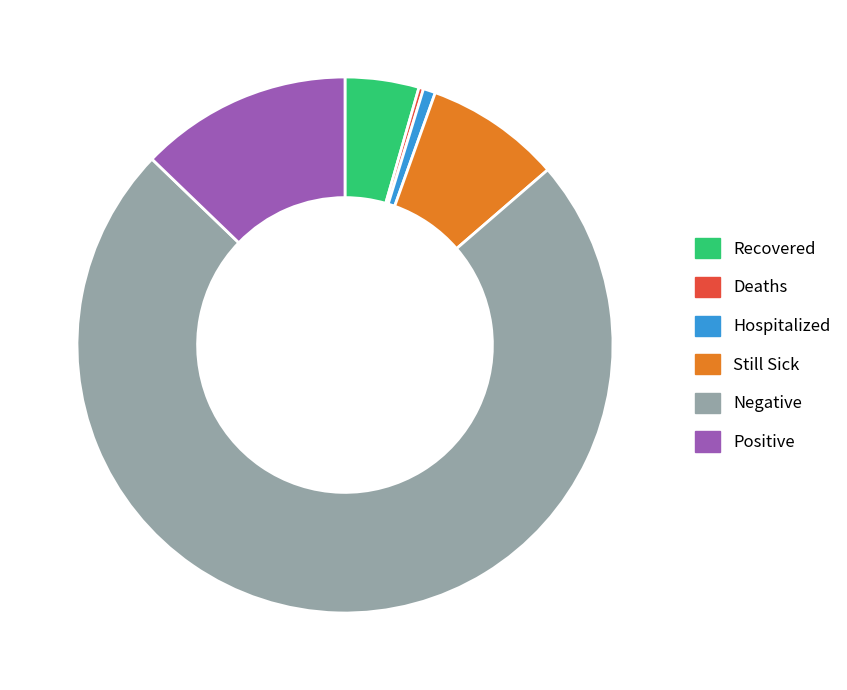

Between Positive and Hospitalized, which is larger?

Positive